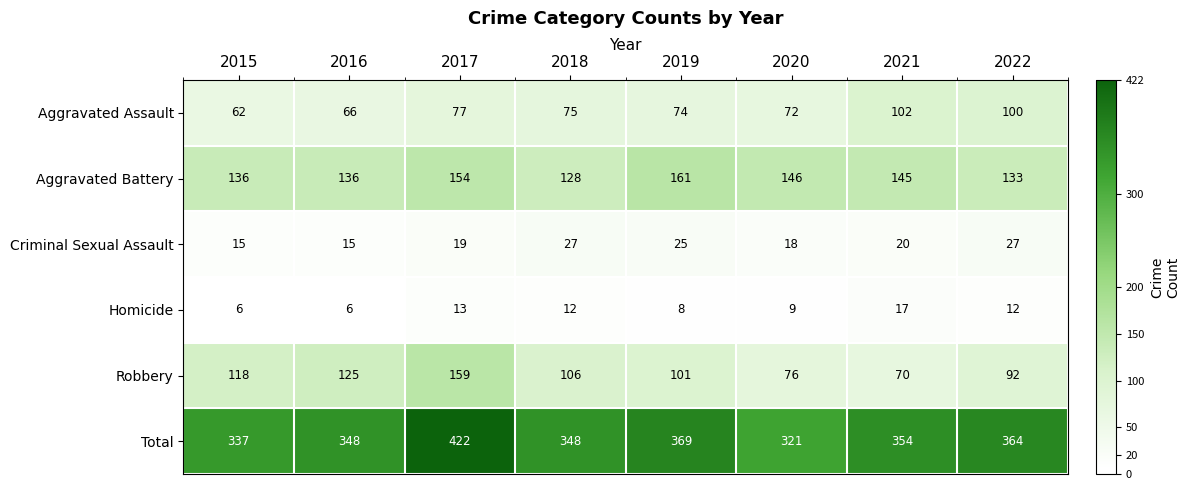

List the series in order of their peak value, highest first.

Total, Aggravated Battery, Robbery, Aggravated Assault, Criminal Sexual Assault, Homicide